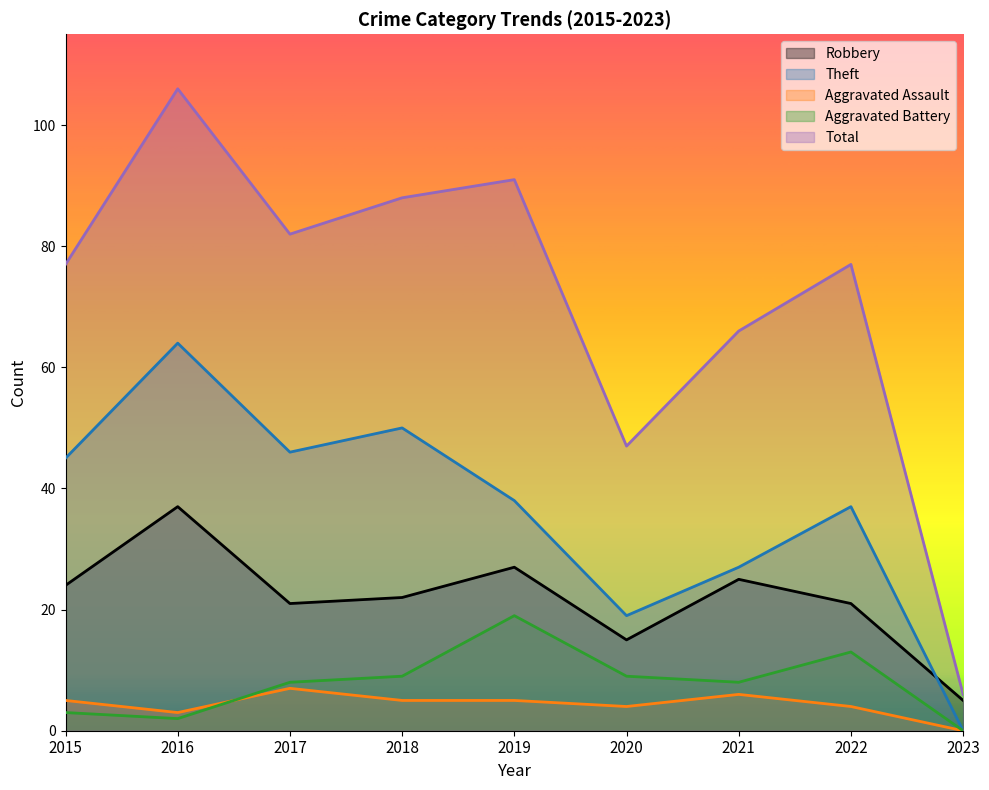

Rank the series at 2021 from lowest to highest value.

Aggravated Assault, Aggravated Battery, Robbery, Theft, Total